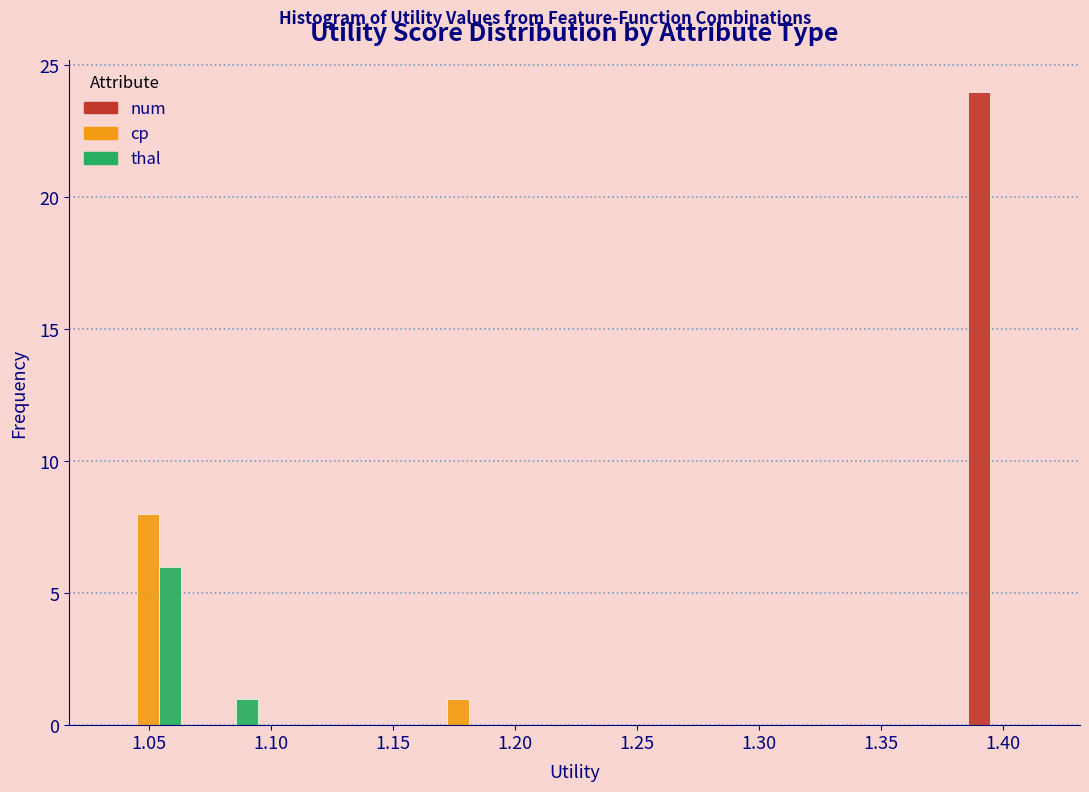

Reading left to right, list every range on the x-axis with the height of the bar of each series over it. Neither the bar edges nor the heights are printed on the chart, so give them approximately, as read against the axes.

1.035 to 1.065: num=0	cp=8	thal=6
1.065 to 1.095: num=0	cp=0	thal=1
1.095 to 1.130: num=0	cp=0	thal=0
1.130 to 1.160: num=0	cp=0	thal=0
1.160 to 1.195: num=0	cp=1	thal=0
1.195 to 1.225: num=0	cp=0	thal=0
1.225 to 1.255: num=0	cp=0	thal=0
1.255 to 1.290: num=0	cp=0	thal=0
1.290 to 1.320: num=0	cp=0	thal=0
1.320 to 1.350: num=0	cp=0	thal=0
1.350 to 1.385: num=0	cp=0	thal=0
1.385 to 1.415: num=24	cp=0	thal=0